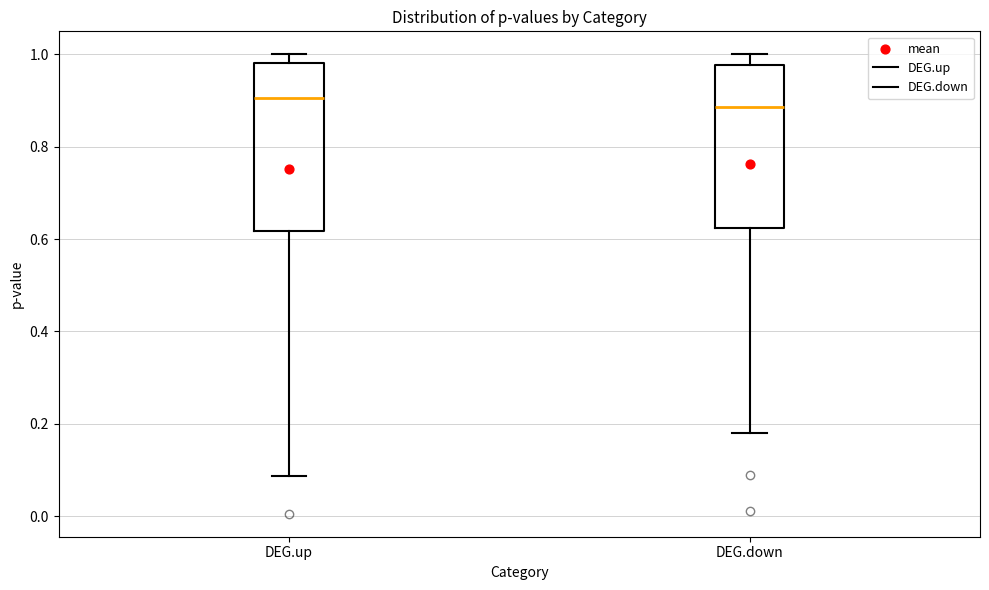

Reading left to right, transcribe this box plot: for each box, give where its median line is, the range the box spans, and where its two whiskers end, as read against the y-axis. The values are not printed on the chart, so give them approximately, as read against the axis.

DEG.up: median 0.90, box 0.62 to 0.98, whiskers 0.08 to 1.00
DEG.down: median 0.88, box 0.62 to 0.98, whiskers 0.18 to 1.00